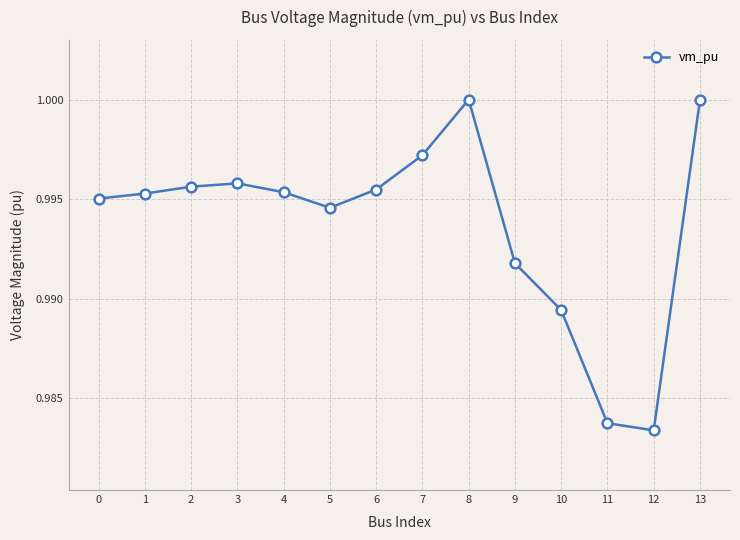

True or false: the data has more than 1 interior local peaks.

True